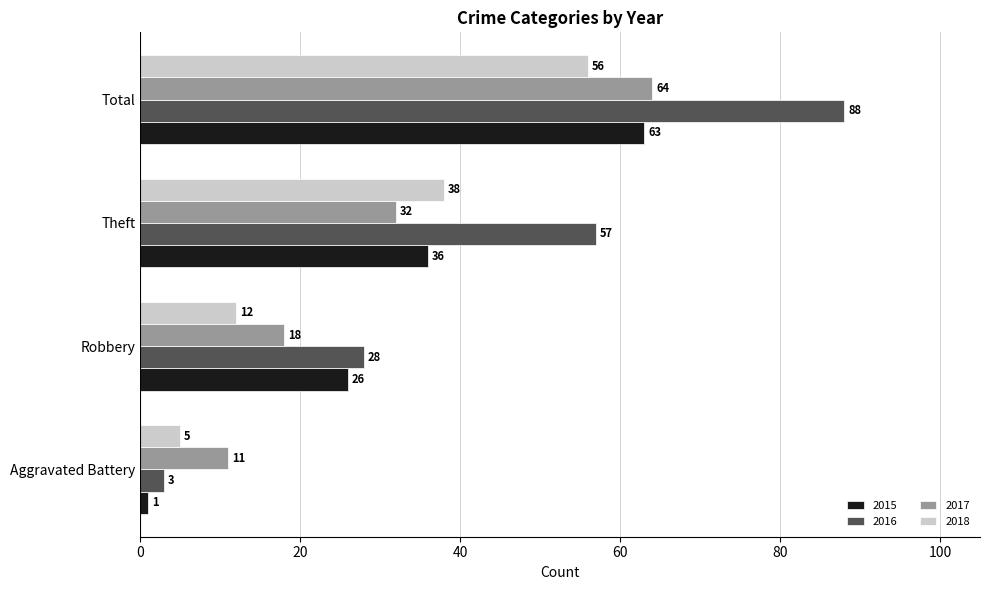

How many distinct data groups are displayed?

4